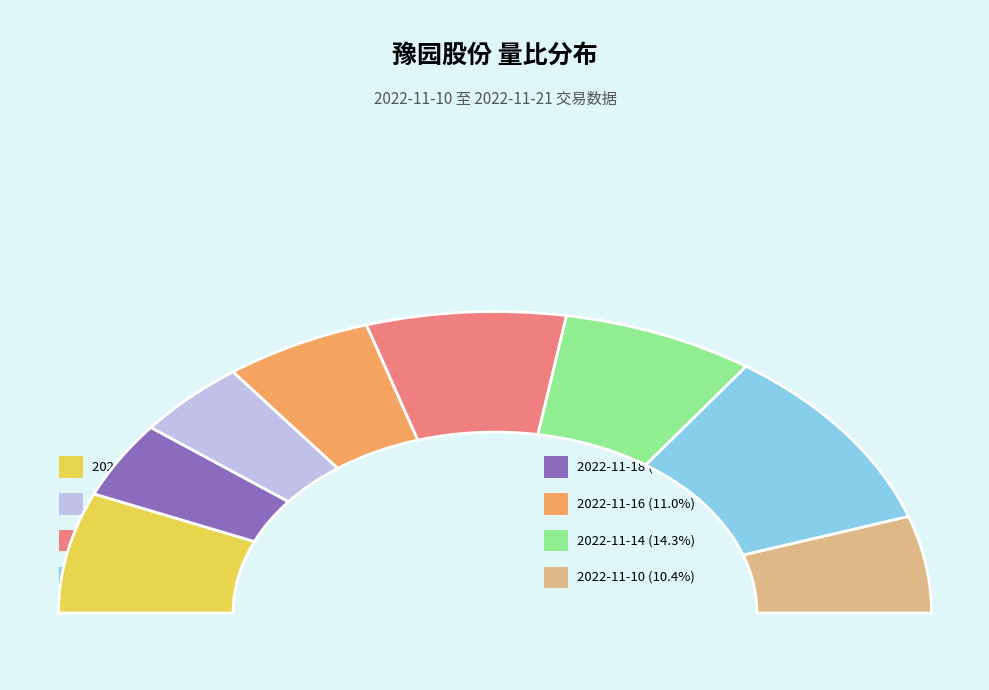

What is the change in value from 2022-11-21 to 2022-11-14?

+0.1